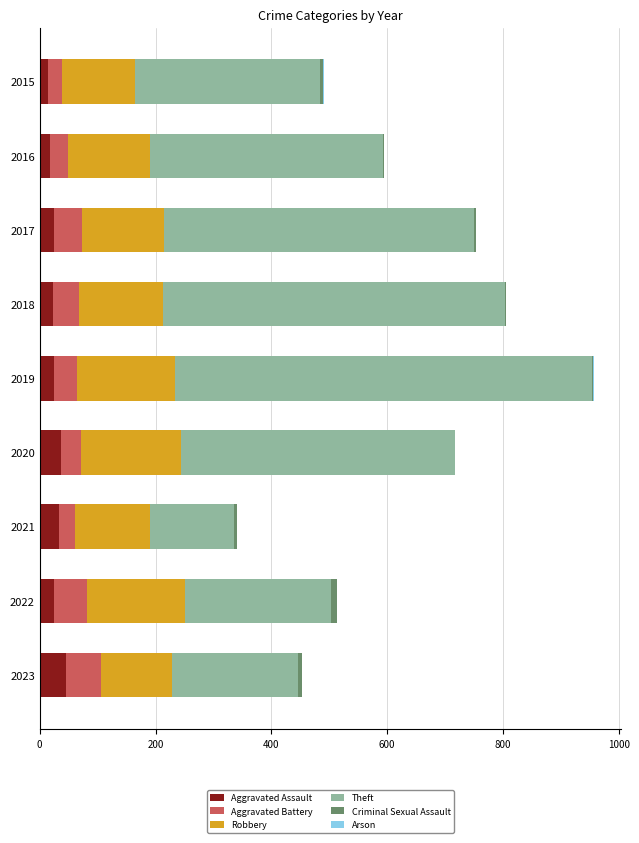

What is the maximum value for Aggravated Assault?

46